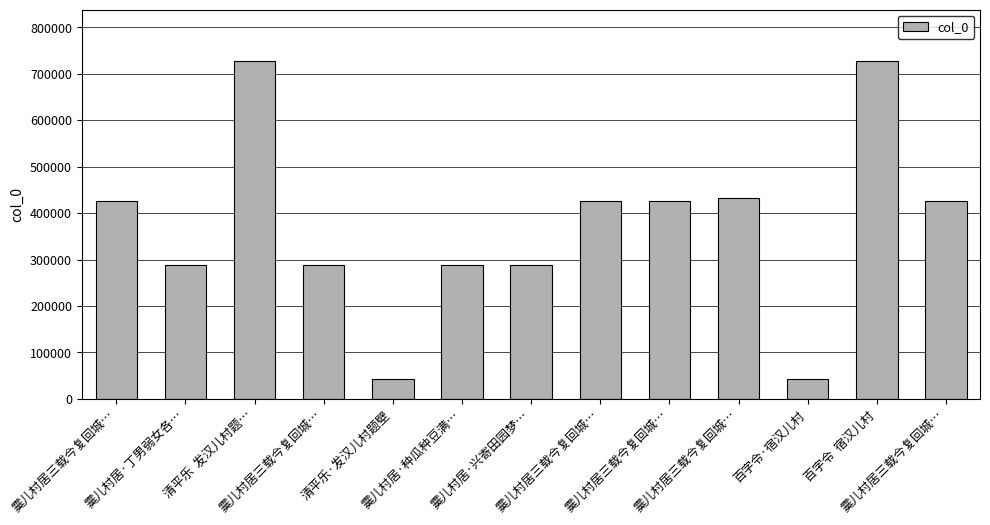

What is the change in value from 霙儿村居三载今复回城… to 霙儿村居三载今复回城…?

+7171